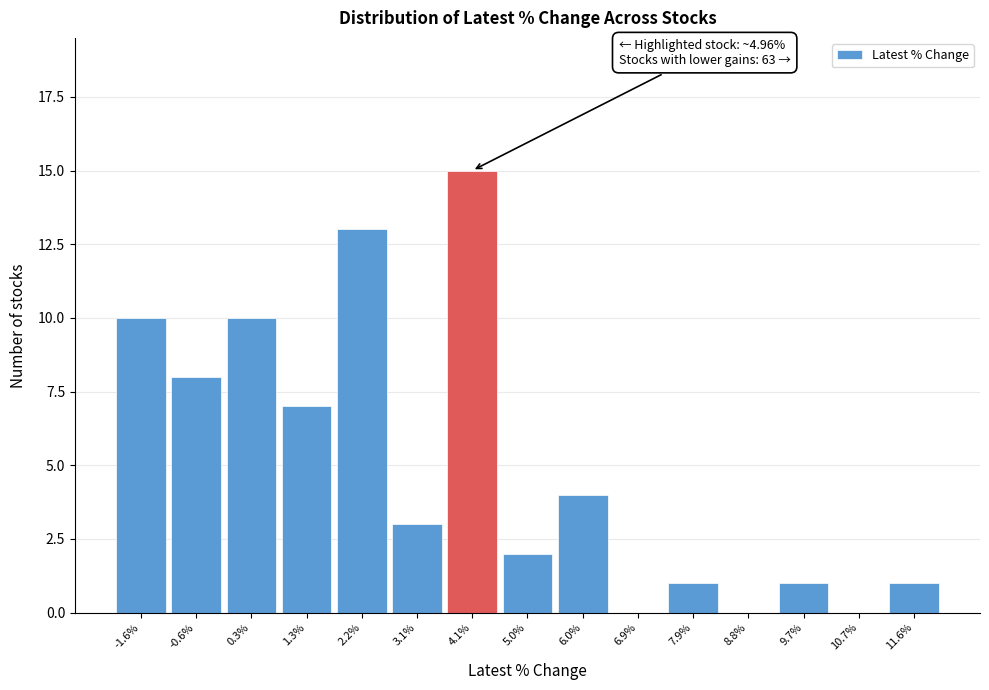

Reading right to left, what are all the values shown in this chart?

11.6%=1	10.7%=0	9.7%=1	8.8%=0	7.9%=1	6.9%=0	6.0%=4	5.0%=2	4.1%=15	3.1%=3	2.2%=13	1.3%=7	0.3%=10	-0.6%=8	-1.6%=10